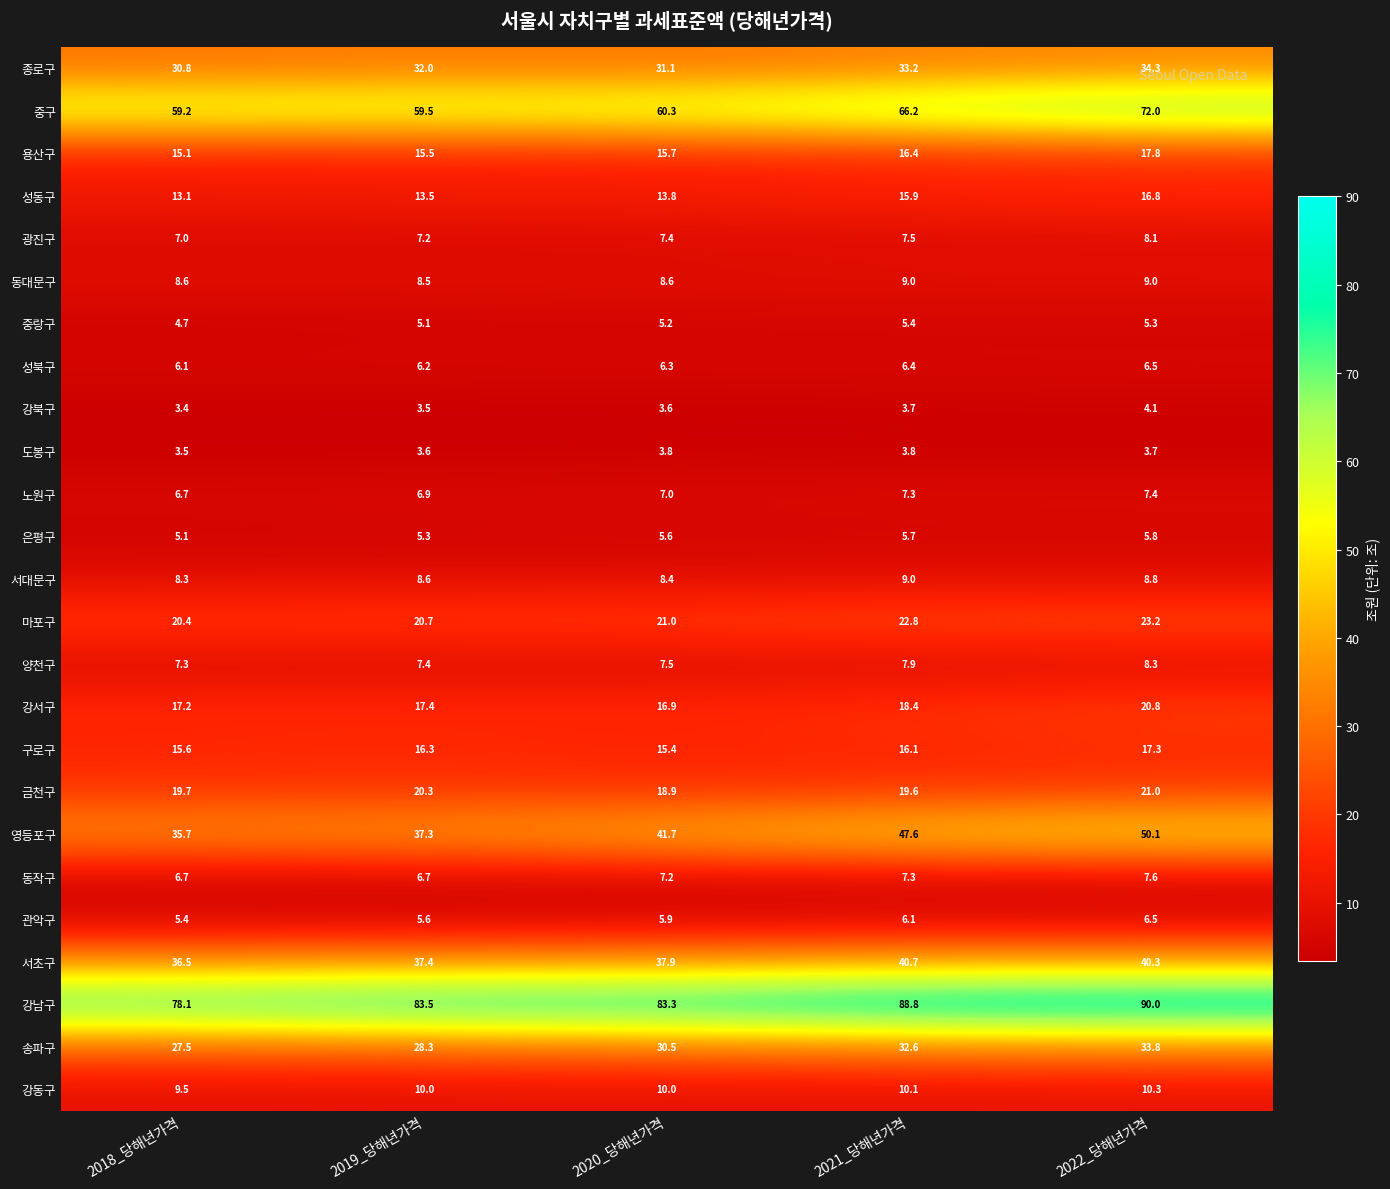

Between 2019_당해년가격 and 2021_당해년가격, which series saw the biggest shift?

영등포구